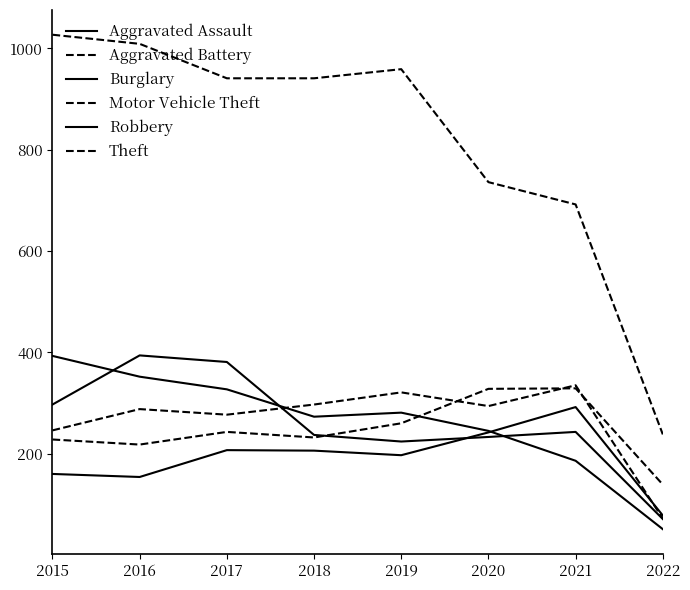

What is the minimum value for Motor Vehicle Theft?

139